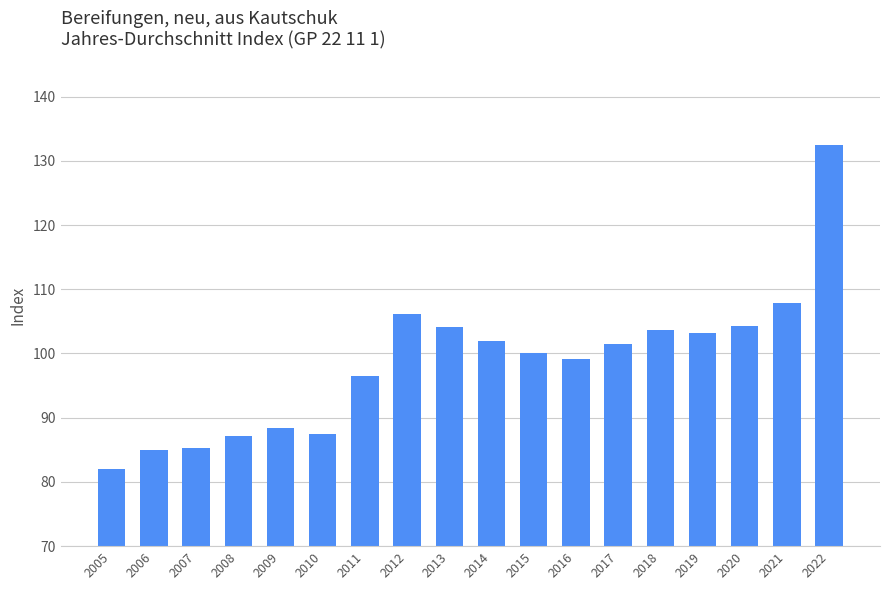

What is the greatest value displayed?

132.4